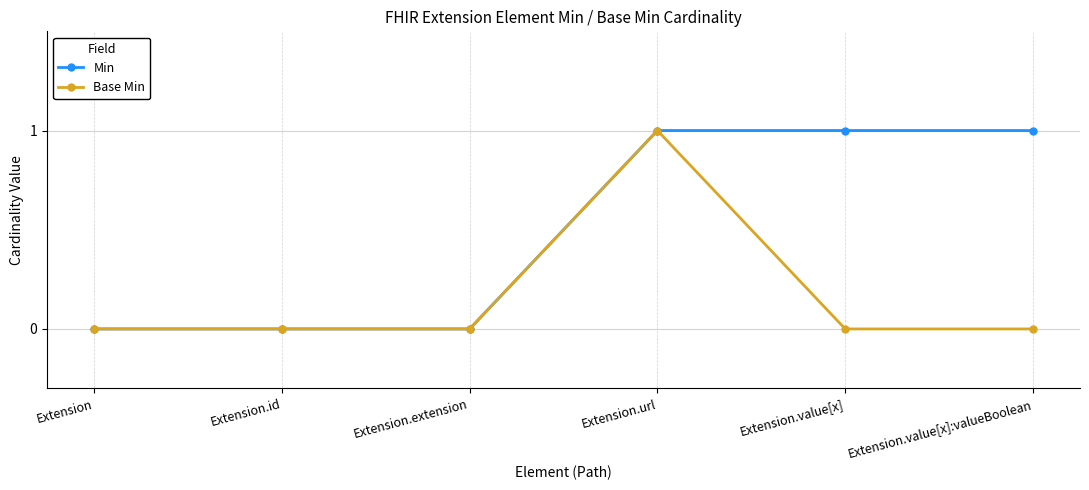

Rank the series by their average value, from highest to lowest.

Min, Base Min